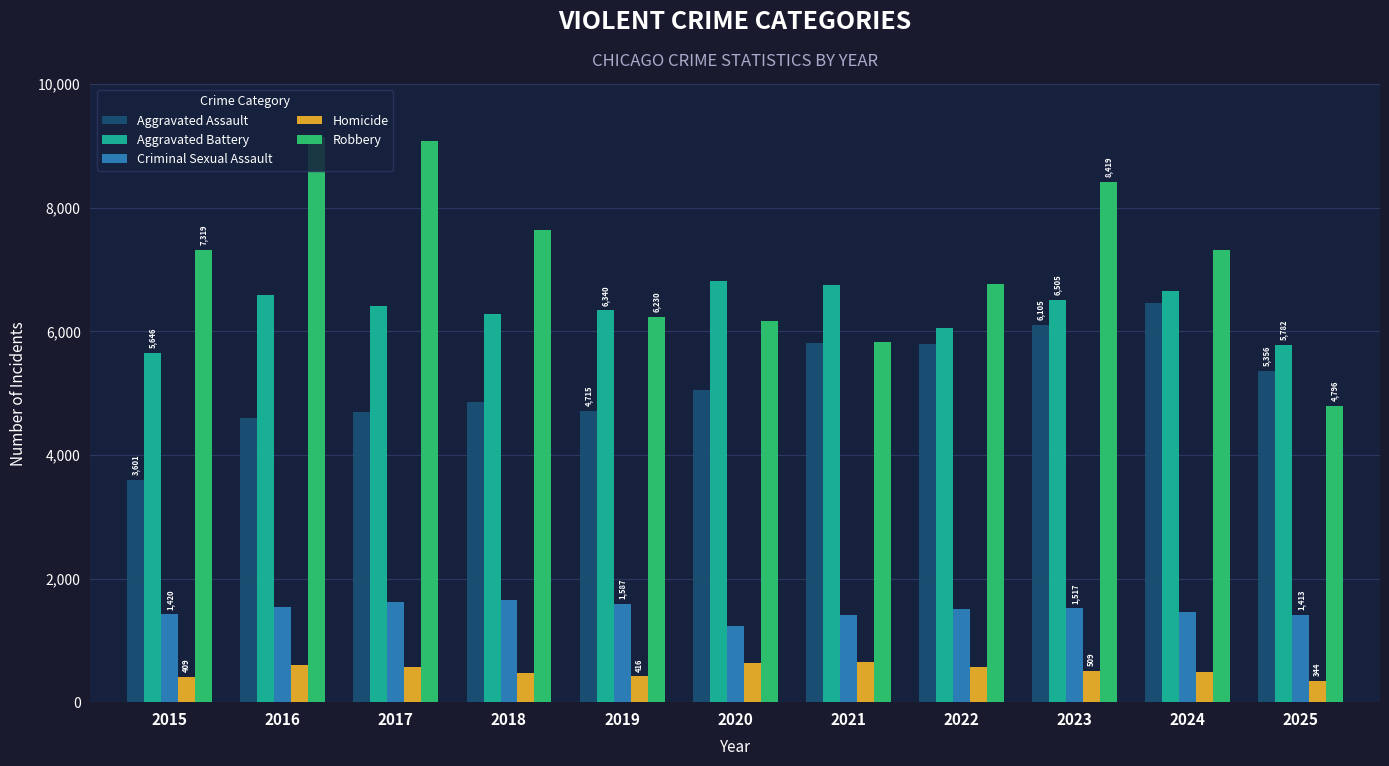

What is the difference between the highest and lowest values at 2020?

6179